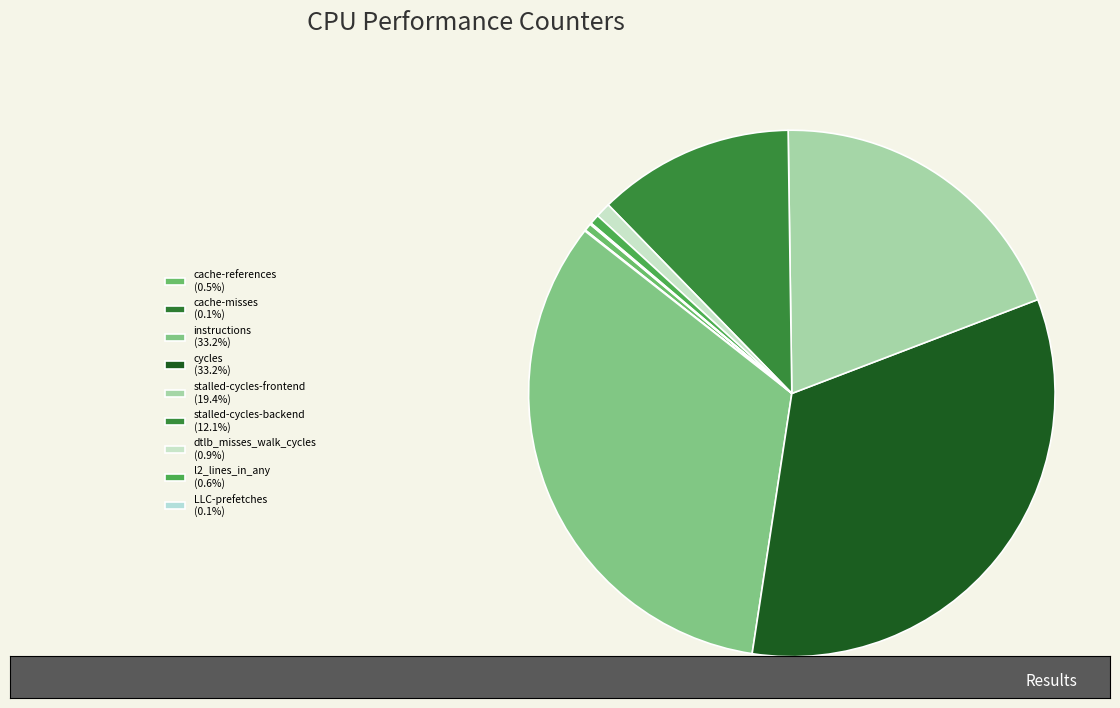

Is it true that cache-references is 15% of the pie?

False